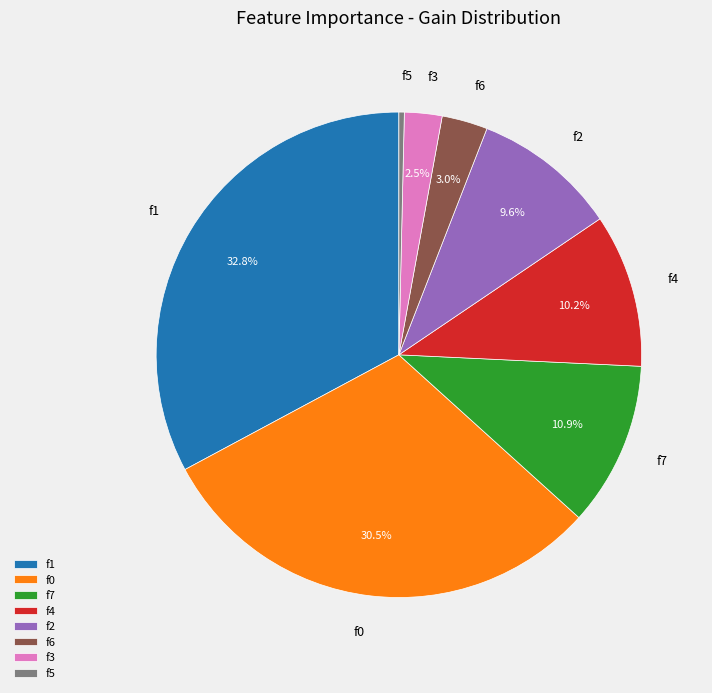

How many slices are in this pie chart?

8